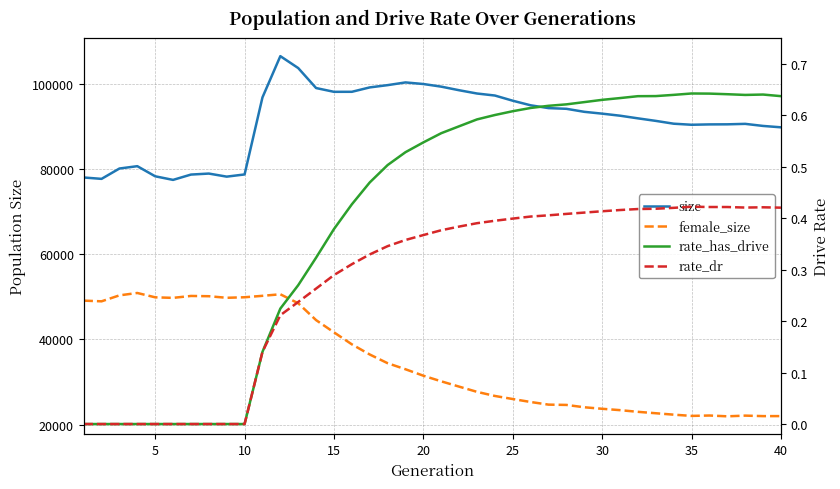

Does the chart display data point markers on the line(s)?

No